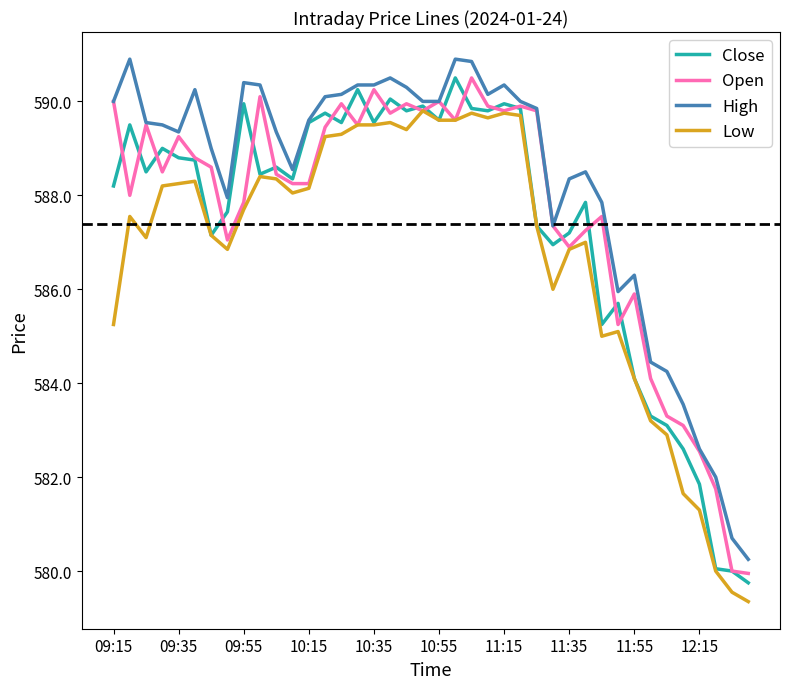

What is the minimum value shown in the chart?

579.4